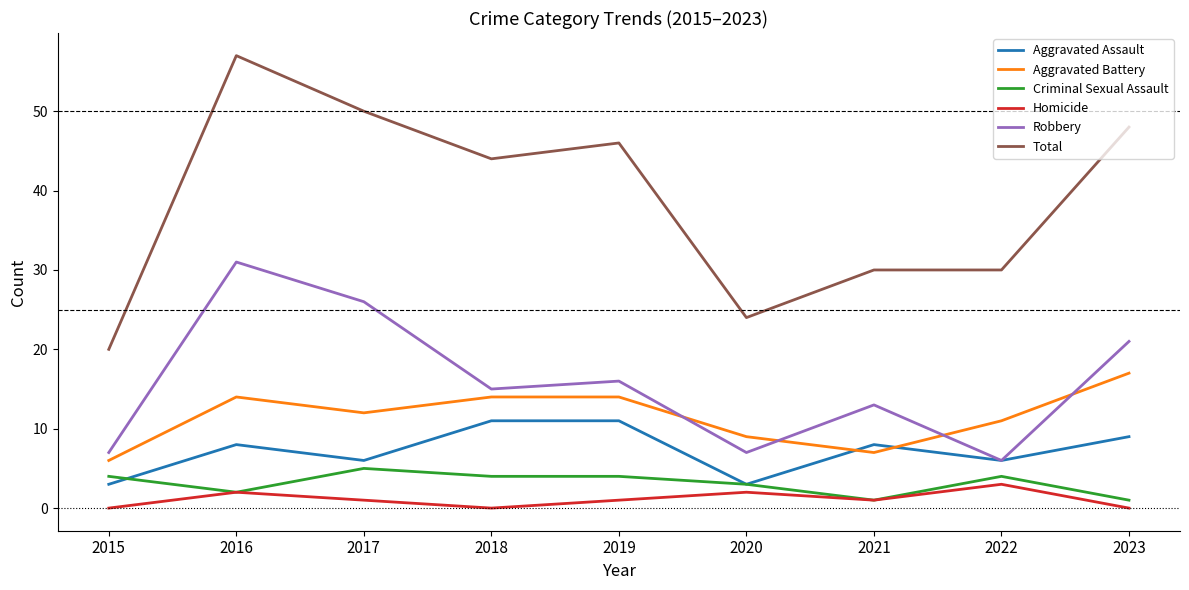

What is the approximate value of Criminal Sexual Assault at 2020?

3